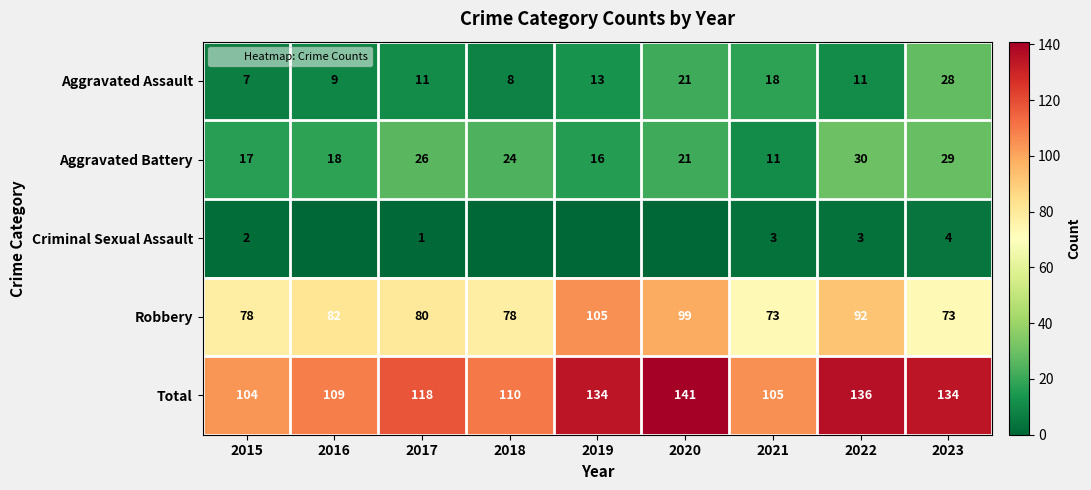

What is the sum of all Criminal Sexual Assault values?

13